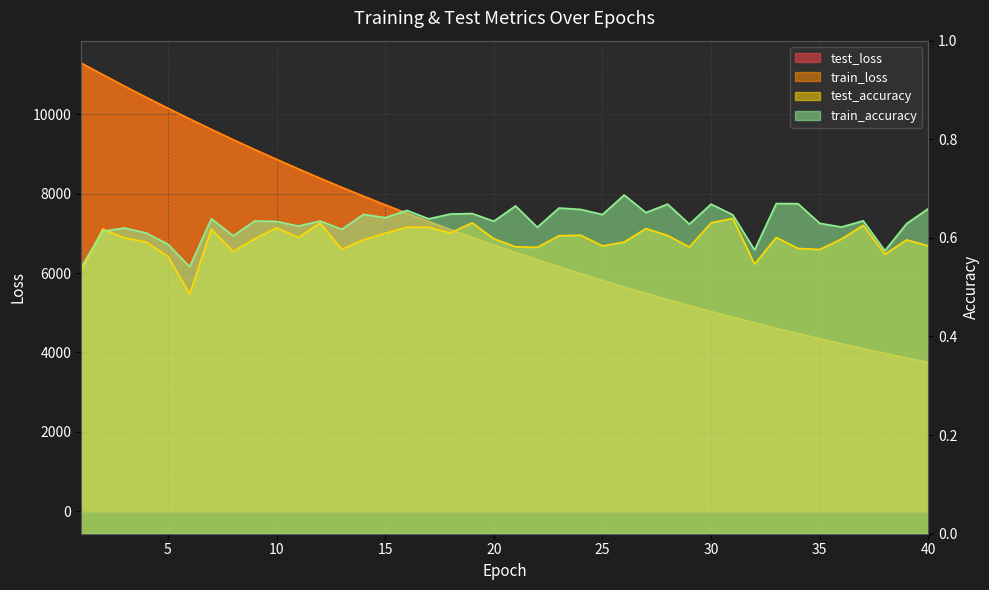

Is it true that train_accuracy equals 0.3 at 32?

False